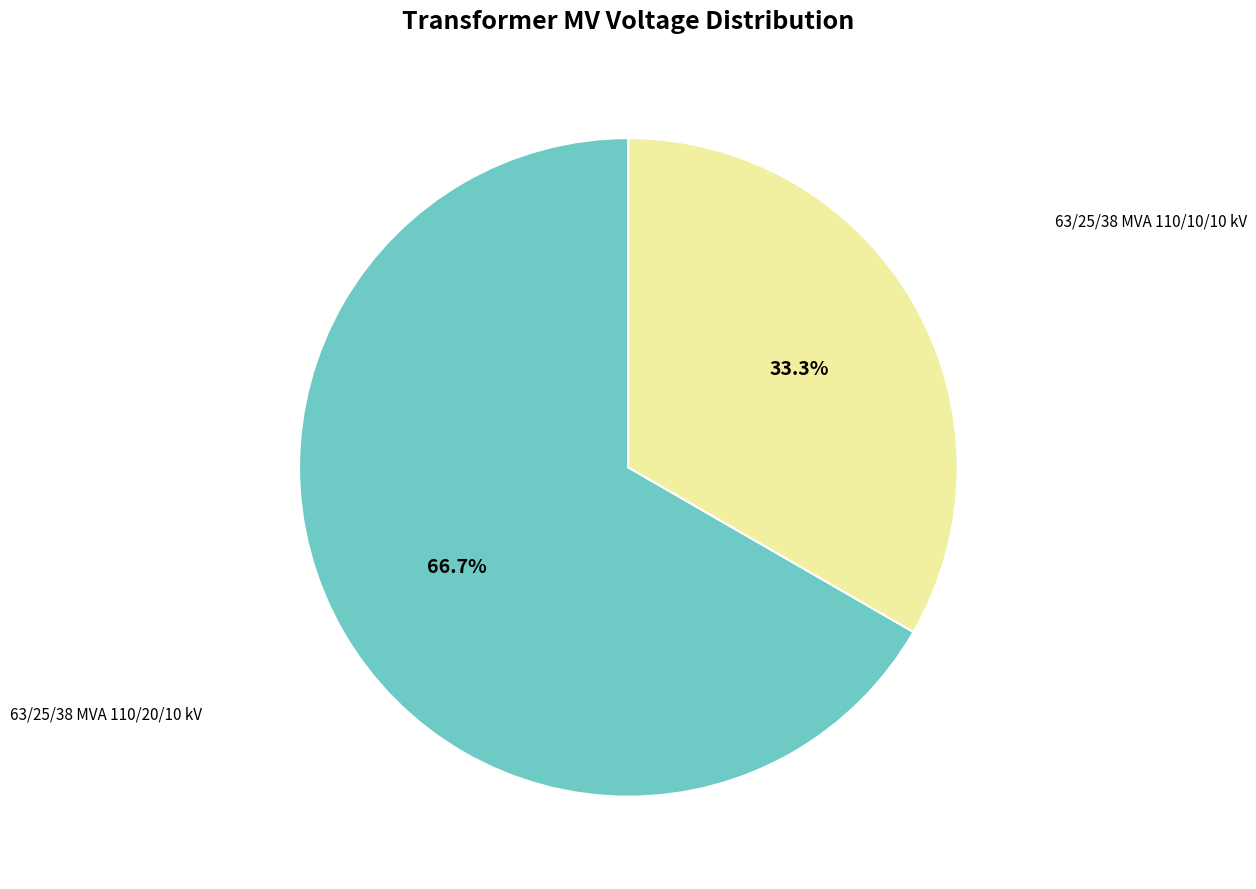

Is there a majority slice in this chart?

Yes